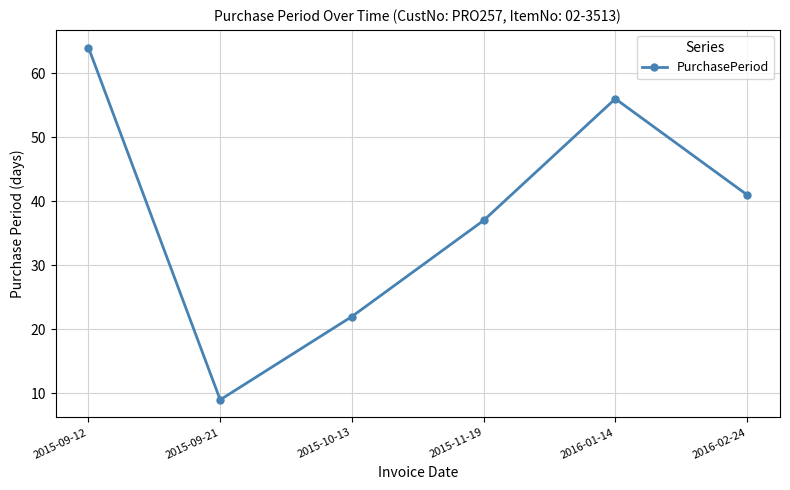

The chart shows a value of 9 at 2015-09-21. True or false?

True